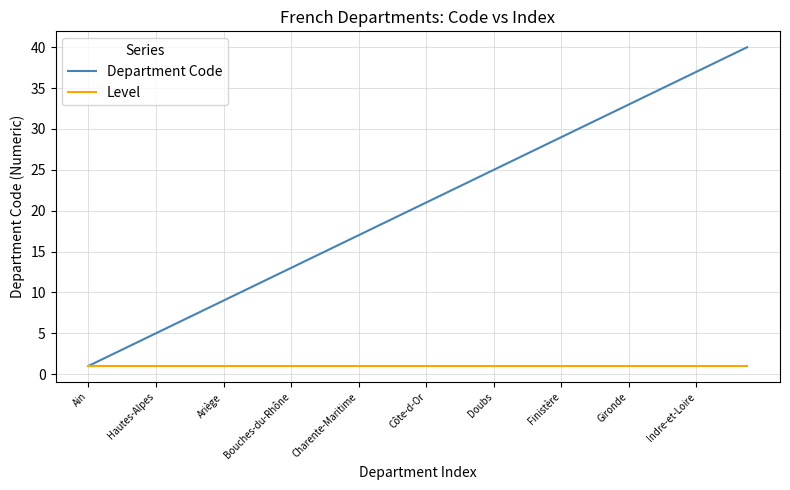

What is the greatest value displayed?

40